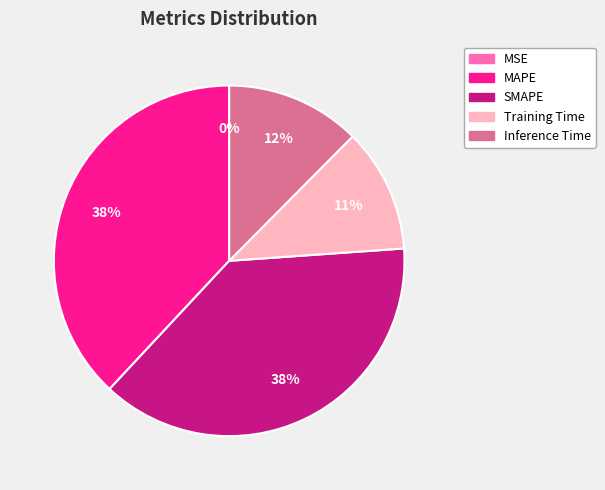

Is Training Time the majority of the pie?

No